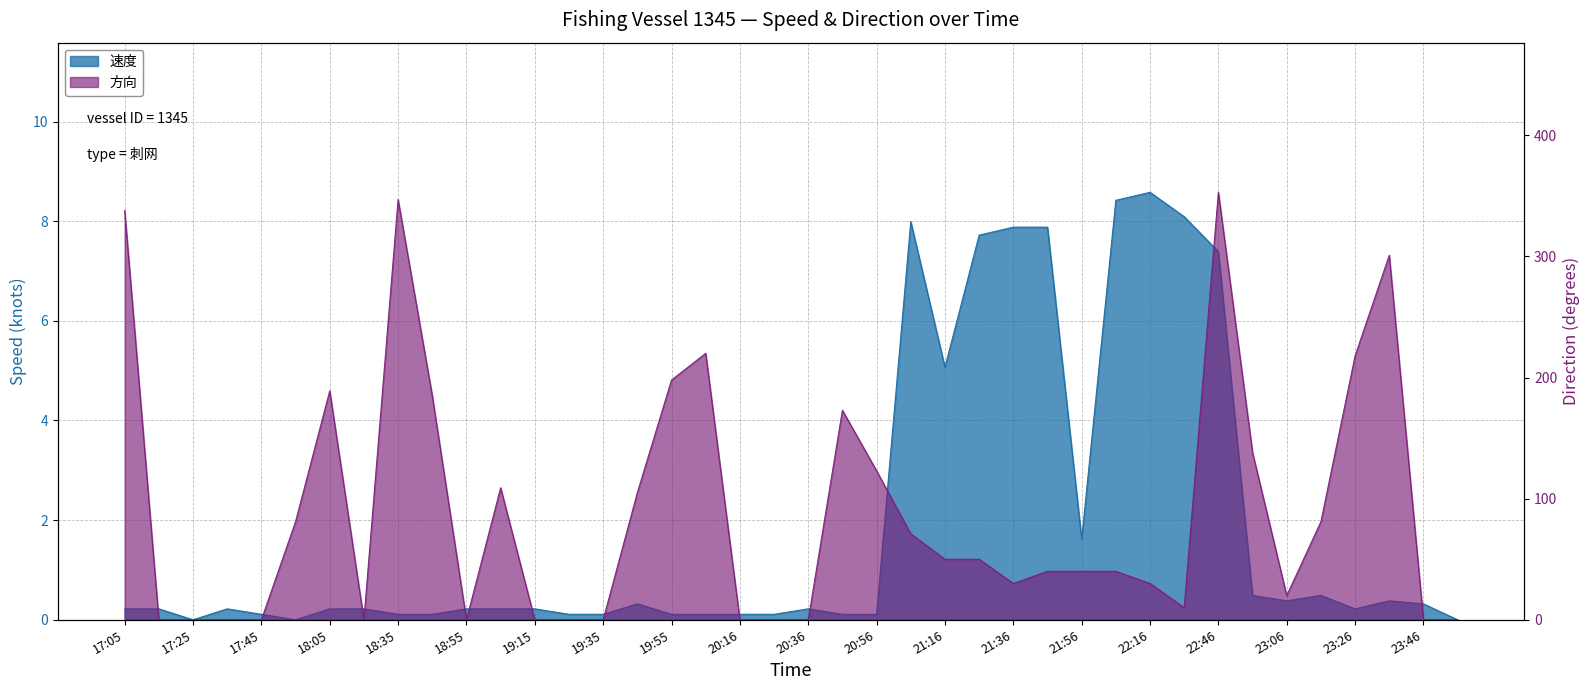

What is the difference between the highest and lowest values at 18:35?

346.9